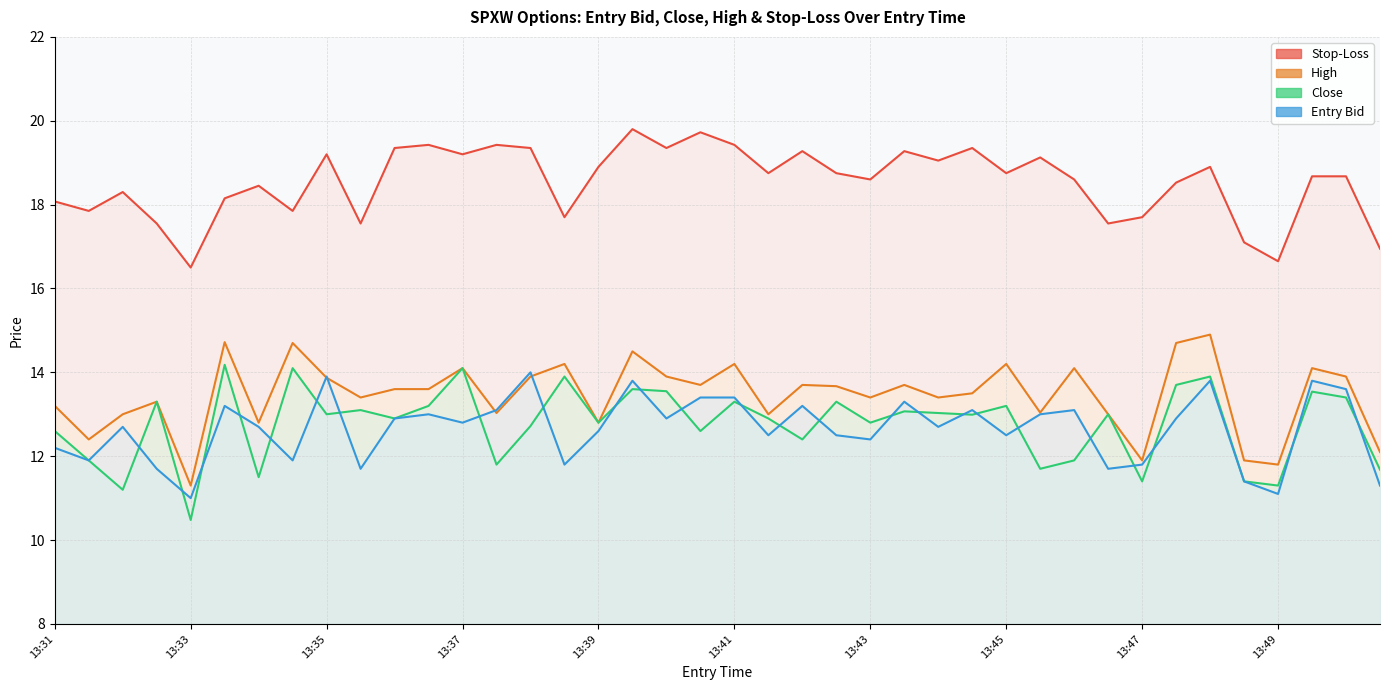

What is the difference between the highest and lowest values at 13:44?

6.4